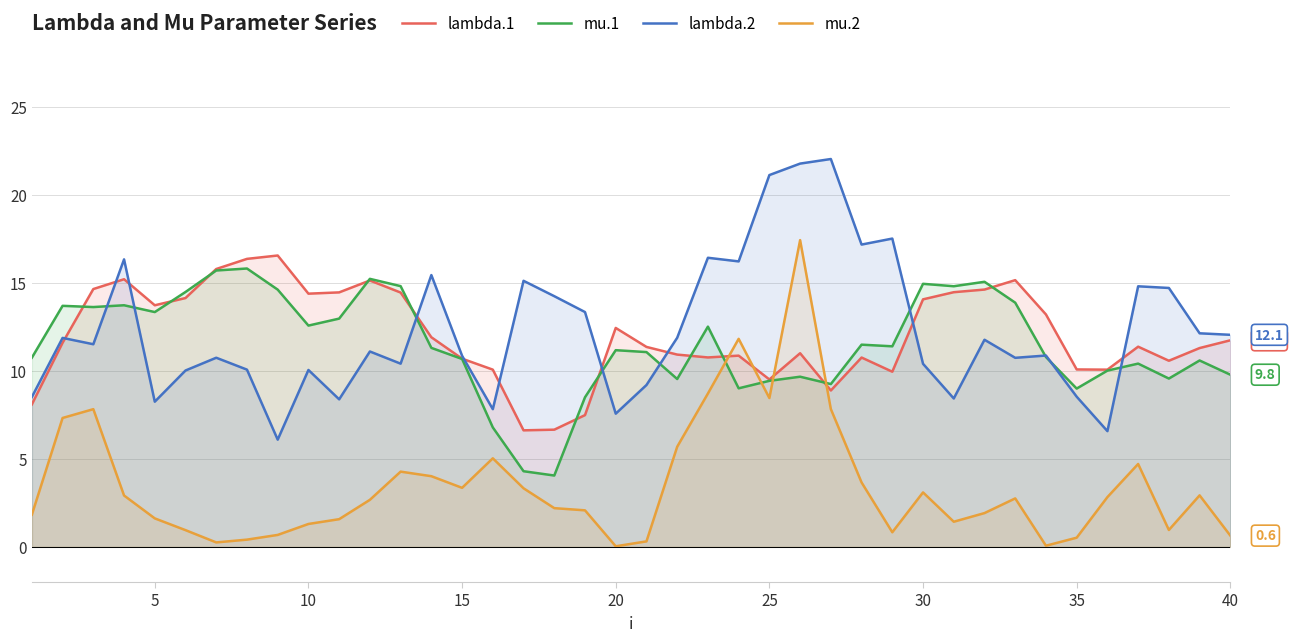

How many lines are shown in the chart?

4